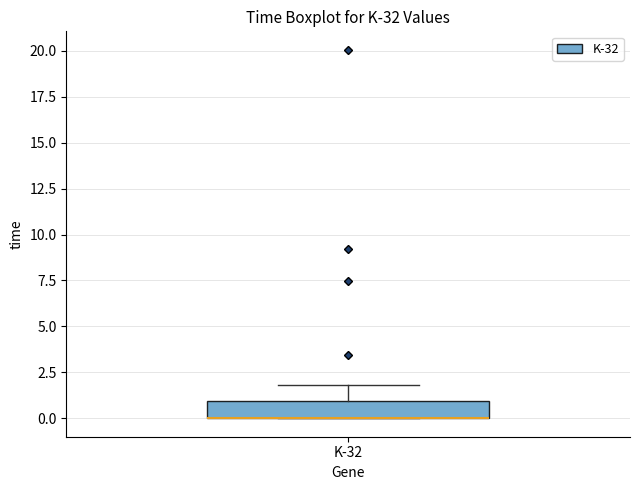

Read this box plot against the y-axis: the position of the median line, the range covered by the box, and the ends of both whiskers. The values are not printed on the chart, so give them approximately, as read against the axis.

median 0 (drawn on the box's lower edge), box 0 to 1, whiskers 0 to 2